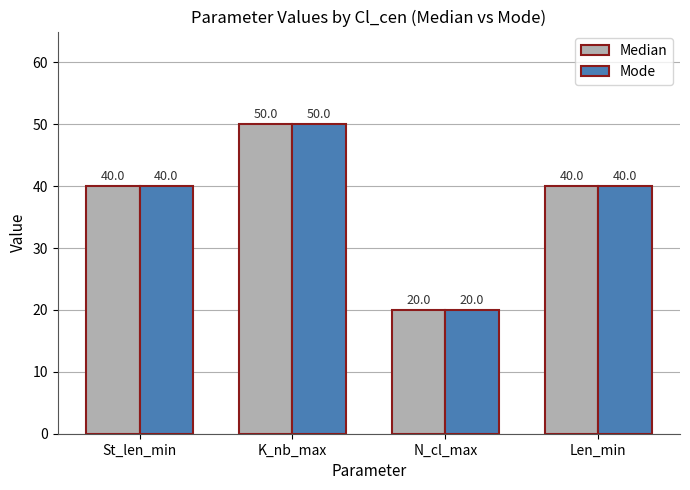

The value of Median at St_len_min is 58. True or false?

False